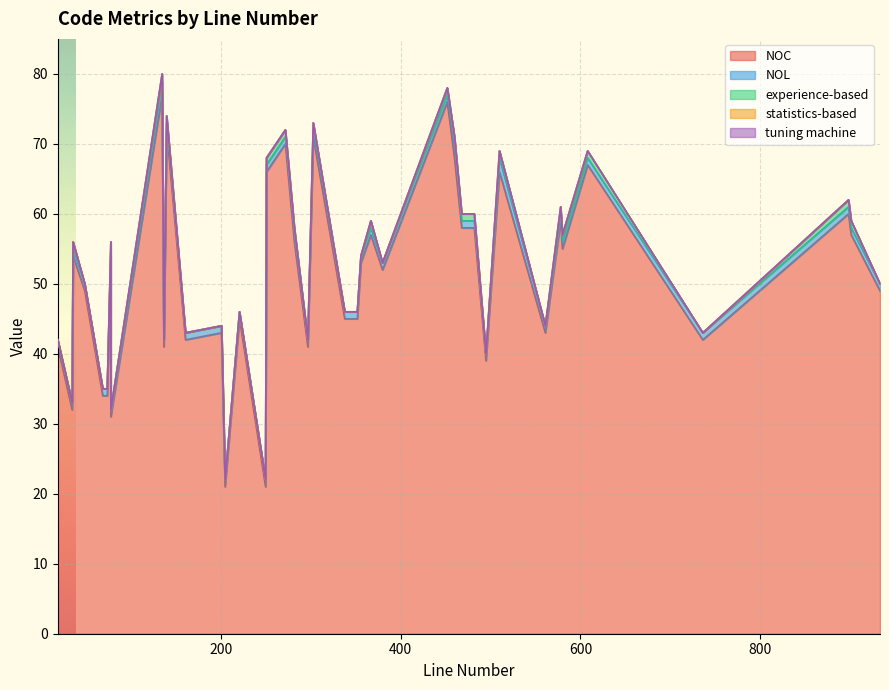

Which series changed the most between 297 and 933?

NOC